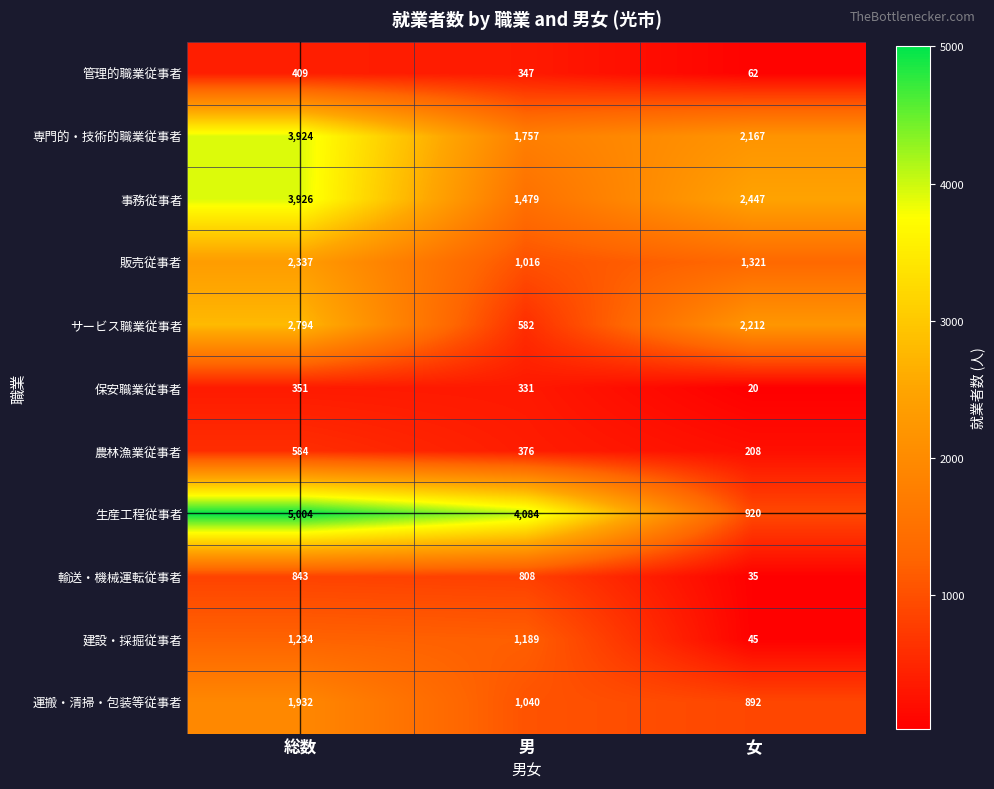

How many distinct data groups are displayed?

11